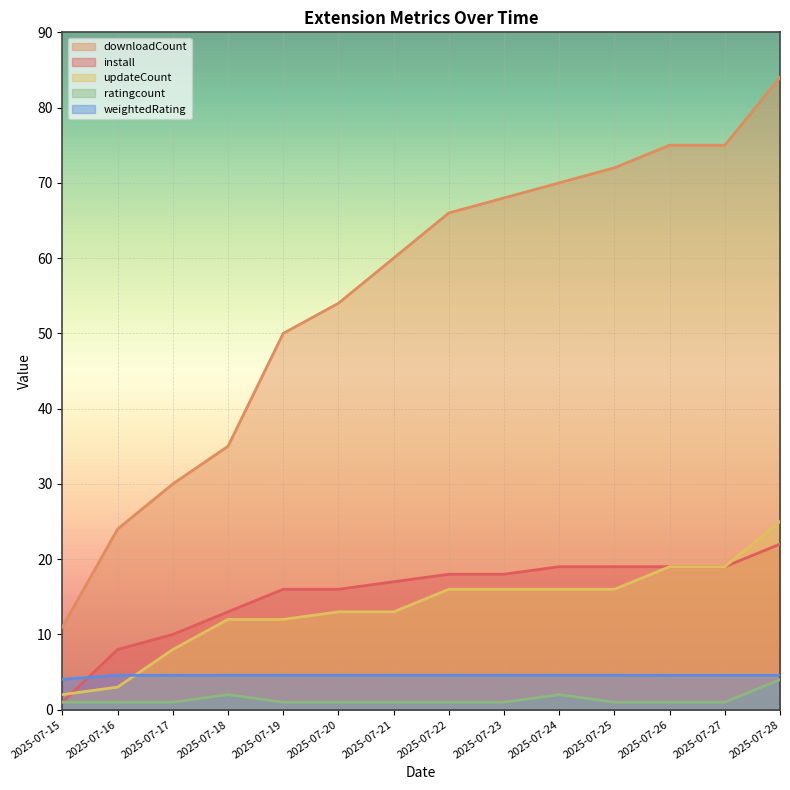

Which series has the largest range (max minus min)?

downloadCount